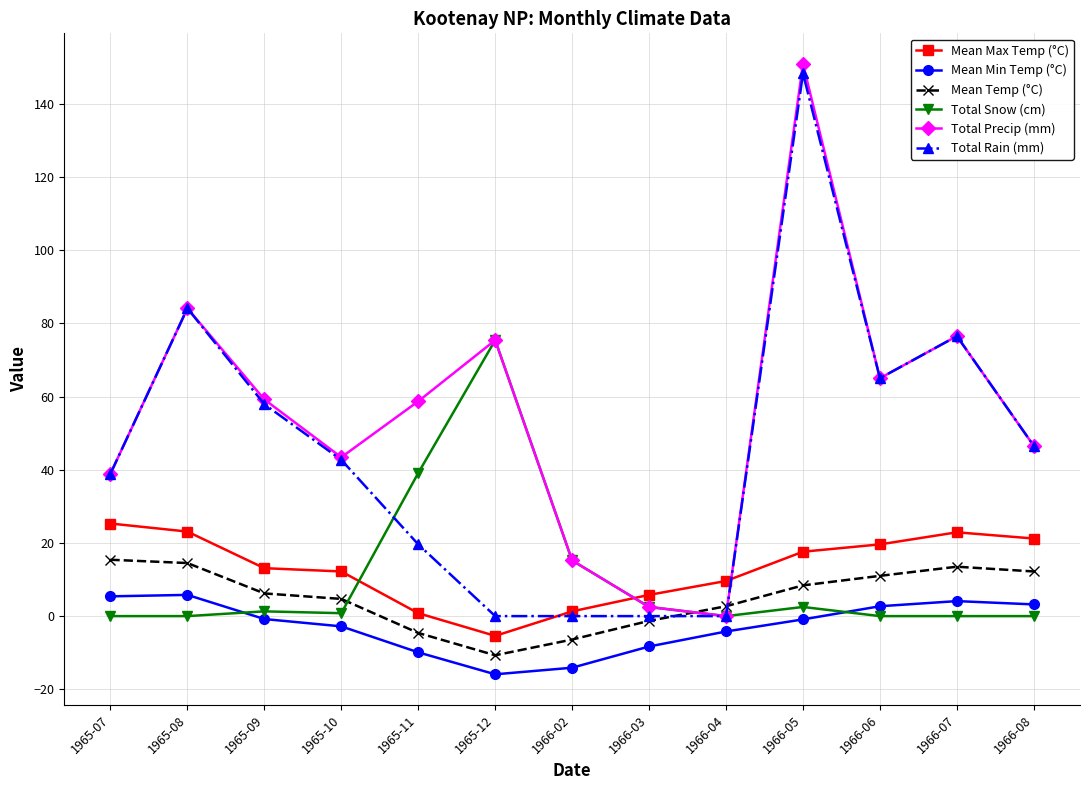

What are all the series names shown in the legend?

Mean Max Temp (°C), Mean Min Temp (°C), Mean Temp (°C), Total Snow (cm), Total Precip (mm), Total Rain (mm)